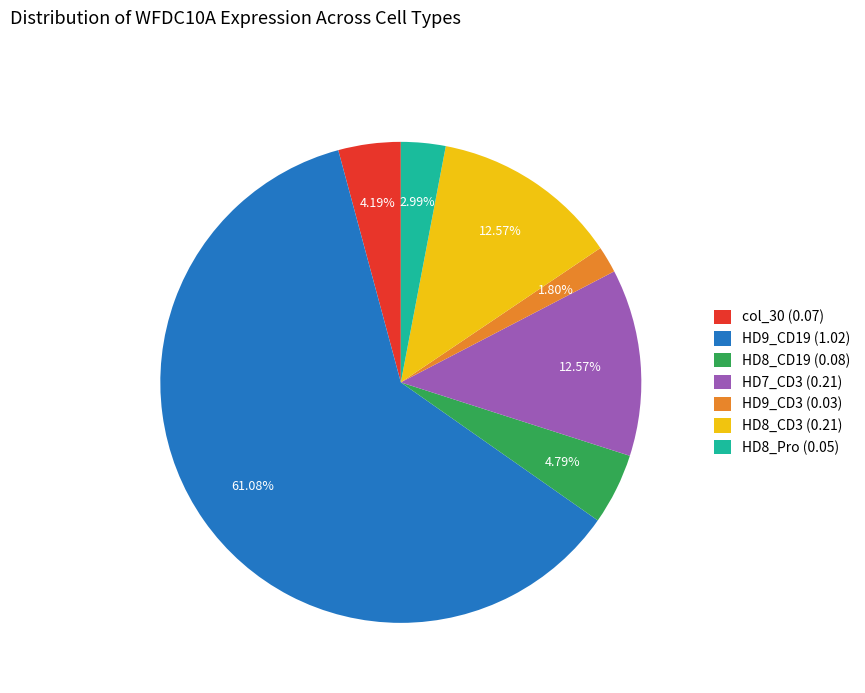

Combined, do col_30 (0.07) and HD9_CD3 (0.03) account for over 50%?

No